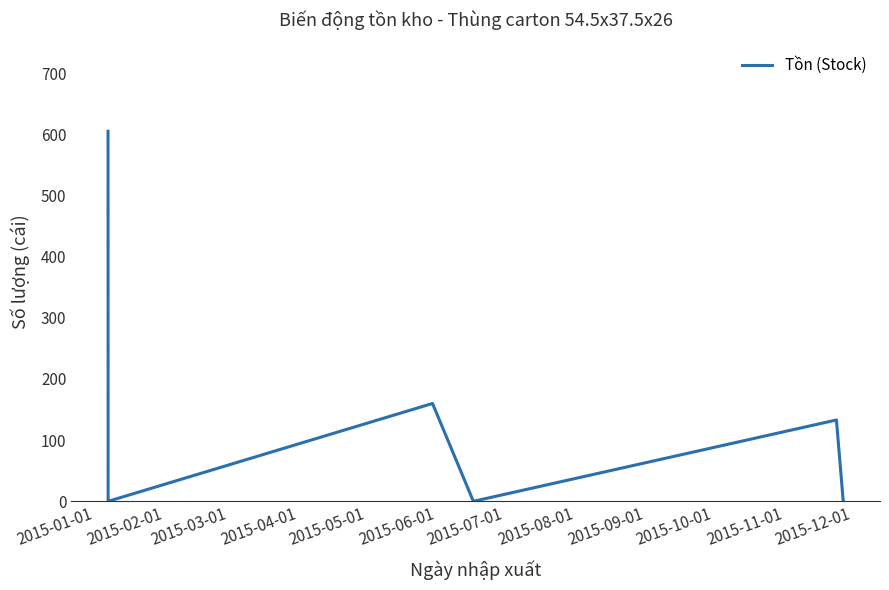

True or false: there are more than 1 points higher than both neighbors.

True